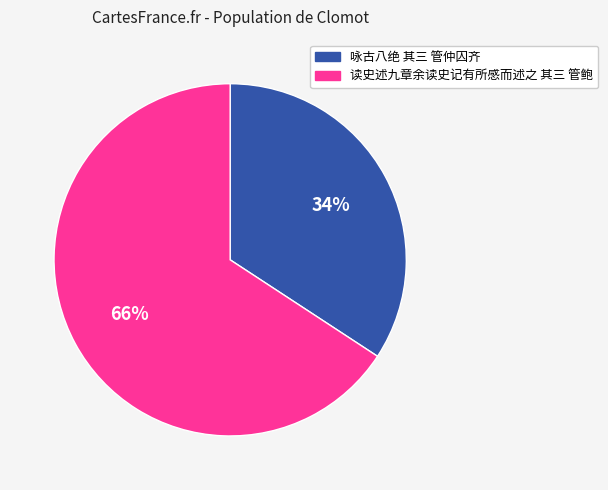

Count the number of slices in the pie.

2